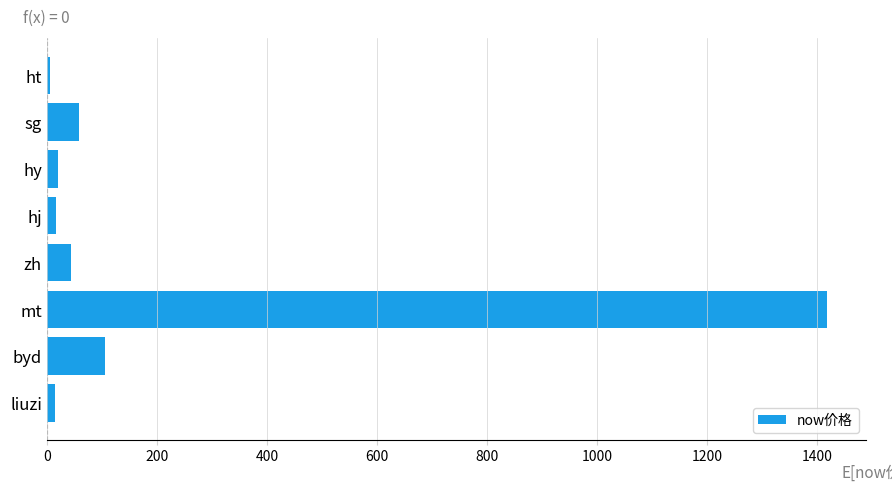

Are the bars grouped side by side (vs. stacked)?

No